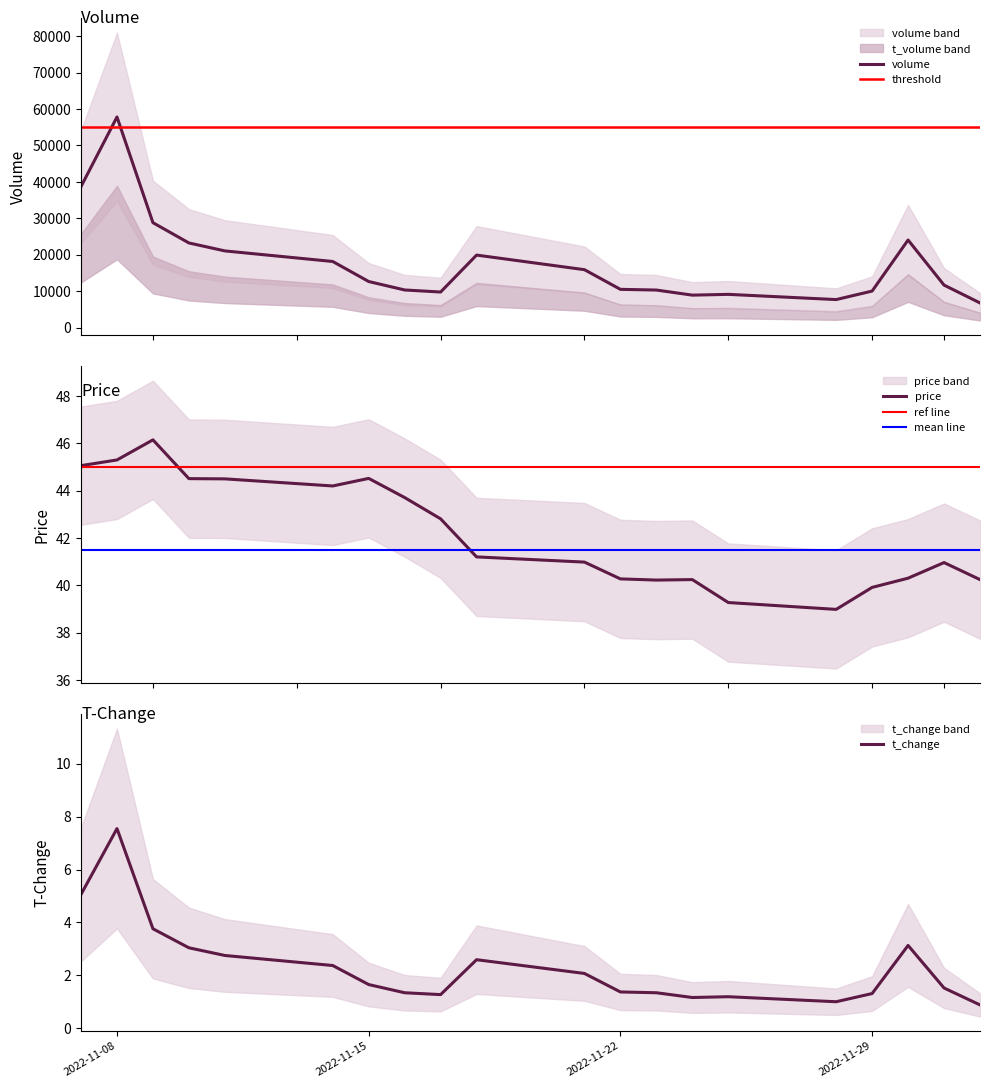

Reading right to left, transcribe all the data shown in this chart.

volume: 2022-12-02=6776.0	2022-12-01=11674.0	2022-11-30=24051.0	2022-11-29=10036.0	2022-11-28=7696.0	2022-11-25=9130.0	2022-11-24=8917.0	2022-11-23=10314.0	2022-11-22=10505.0	2022-11-21=15905.0	2022-11-18=19911.0	2022-11-17=9773.0	2022-11-16=10333.0	2022-11-15=12654.0	2022-11-14=18154.0	2022-11-11=21059.0	2022-11-10=23242.0	2022-11-09=28808.0	2022-11-08=57833.0	2022-11-07=38724.0
t_volume: 2022-12-02=0.9	2022-12-01=1.5	2022-11-30=3.1	2022-11-29=1.3	2022-11-28=1.0	2022-11-25=1.2	2022-11-24=1.2	2022-11-23=1.3	2022-11-22=1.4	2022-11-21=2.1	2022-11-18=2.6	2022-11-17=1.3	2022-11-16=1.3	2022-11-15=1.6	2022-11-14=2.4	2022-11-11=2.8	2022-11-10=3.0	2022-11-09=3.8	2022-11-08=7.5	2022-11-07=5.1
price: 2022-12-02=40.2	2022-12-01=41.0	2022-11-30=40.3	2022-11-29=39.9	2022-11-28=39.0	2022-11-25=39.3	2022-11-24=40.2	2022-11-23=40.2	2022-11-22=40.3	2022-11-21=41.0	2022-11-18=41.2	2022-11-17=42.8	2022-11-16=43.7	2022-11-15=44.5	2022-11-14=44.2	2022-11-11=44.5	2022-11-10=44.5	2022-11-09=46.1	2022-11-08=45.3	2022-11-07=45.1